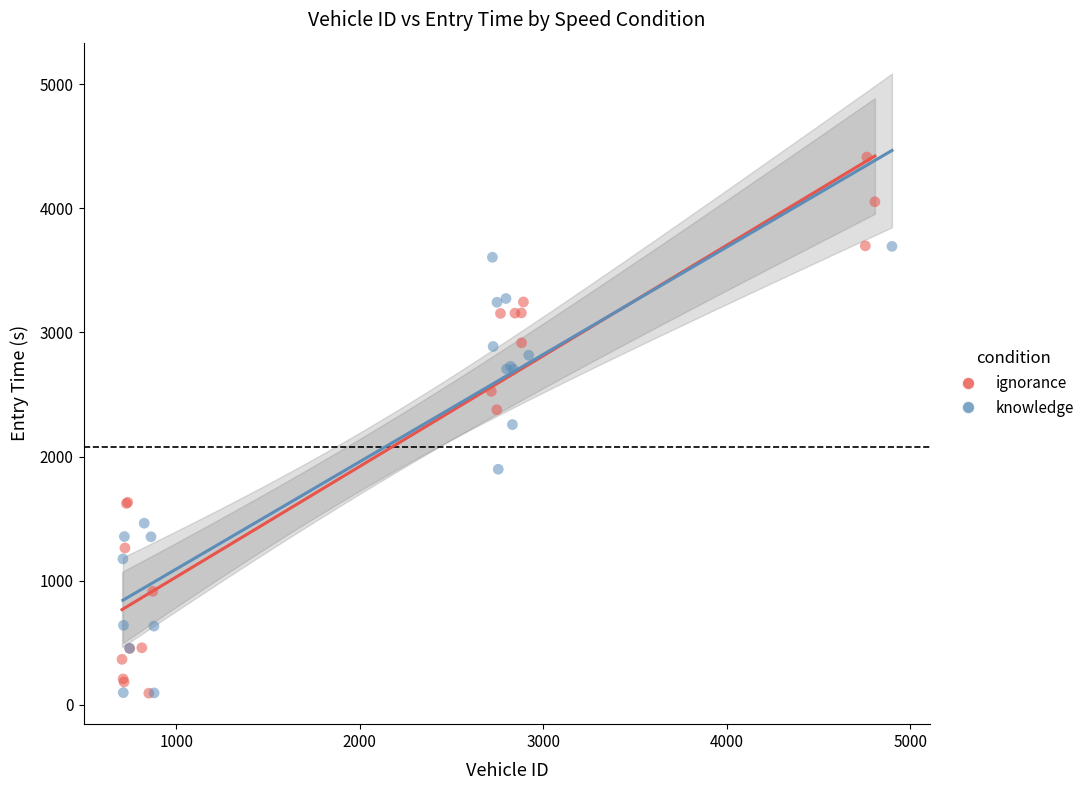

Which series reaches the maximum Y coordinate?

ignorance